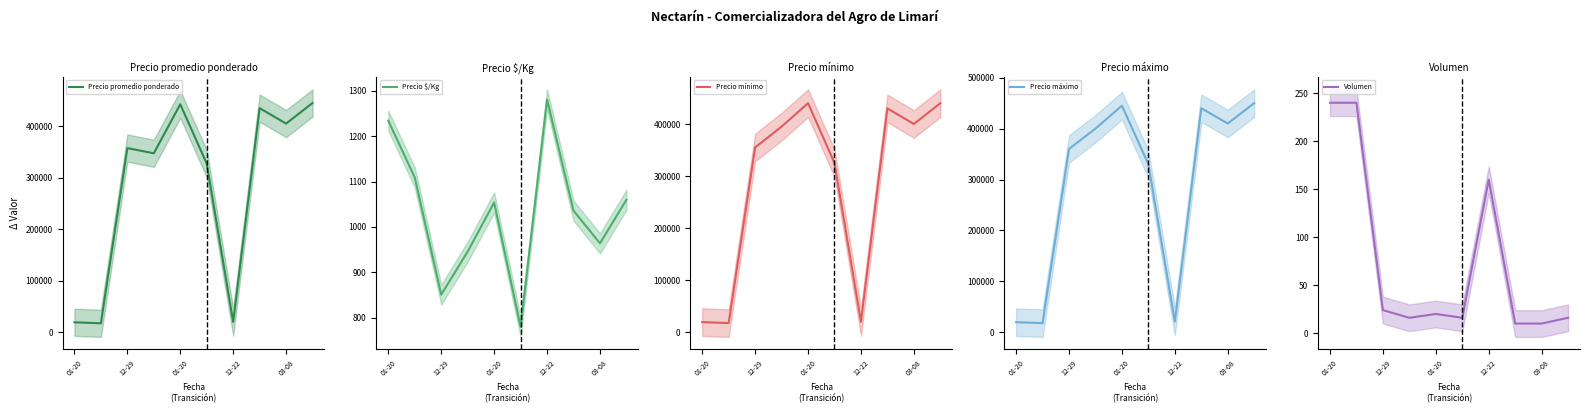

What is the smallest value displayed?

10